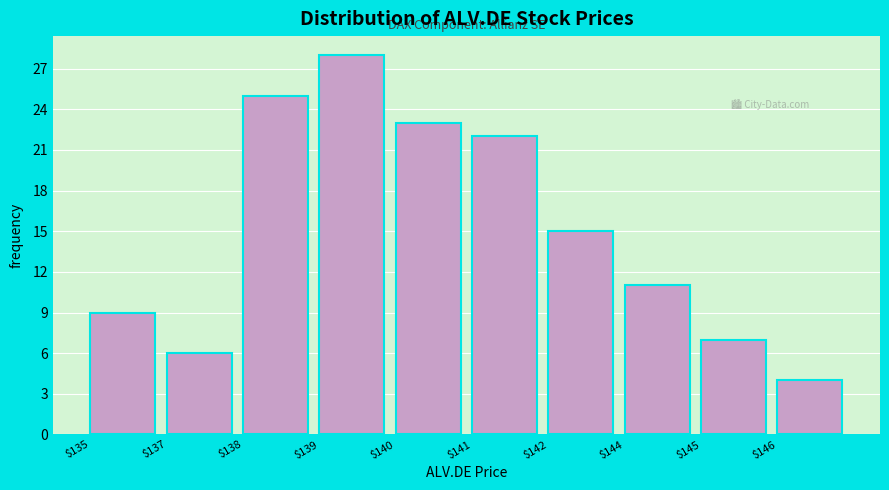

Reading left to right, what are all the values shown in this chart?

9	6	25	28	23	22	15	11	7	4